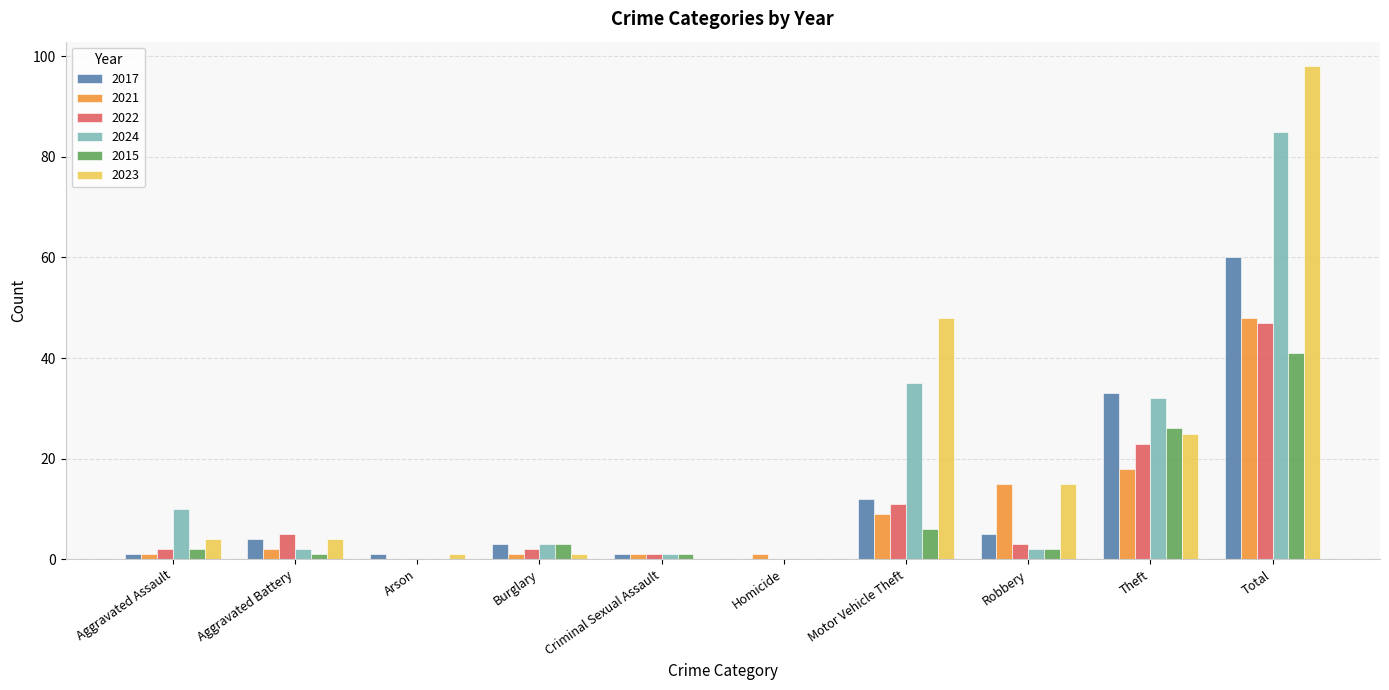

How many distinct data groups are displayed?

6